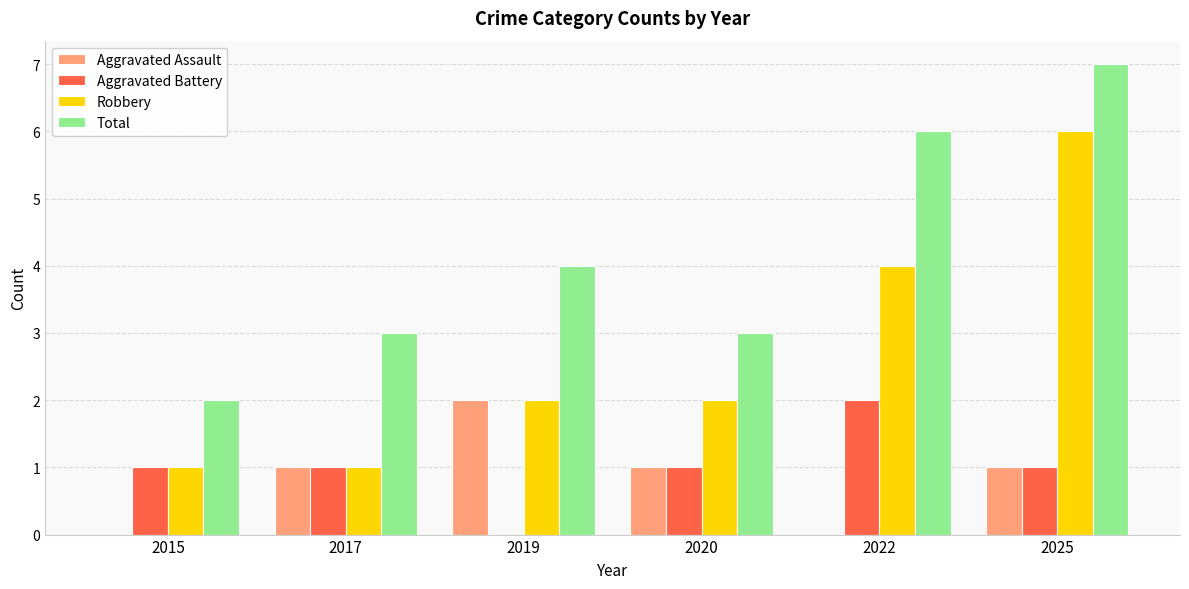

At which label does Total reach its peak?

2025